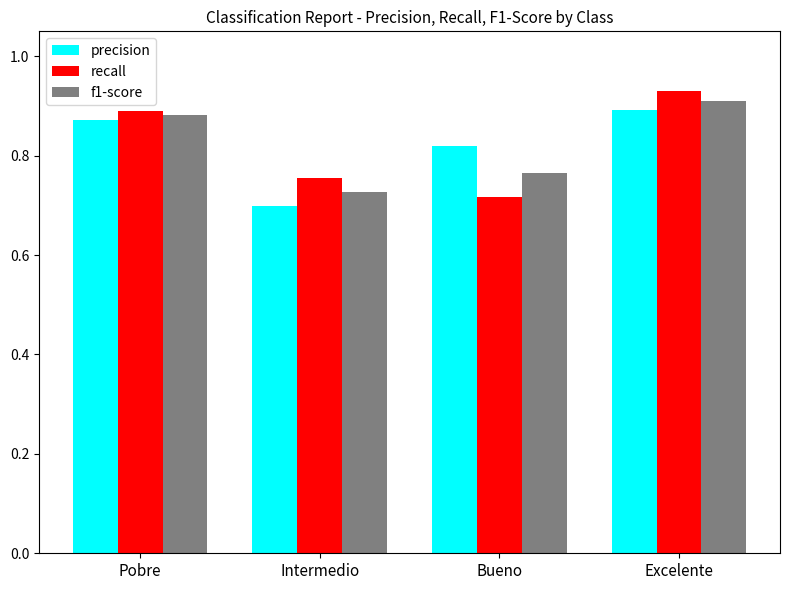

How many bars are there in total?

12